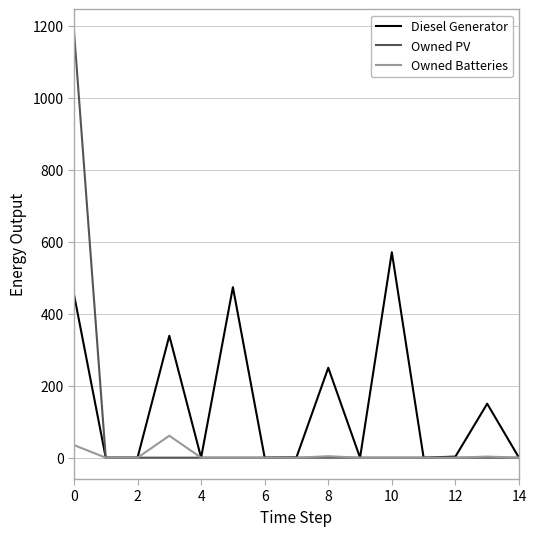

In Owned Batteries, how many points are higher than both neighbors (excluding endpoints)?

3